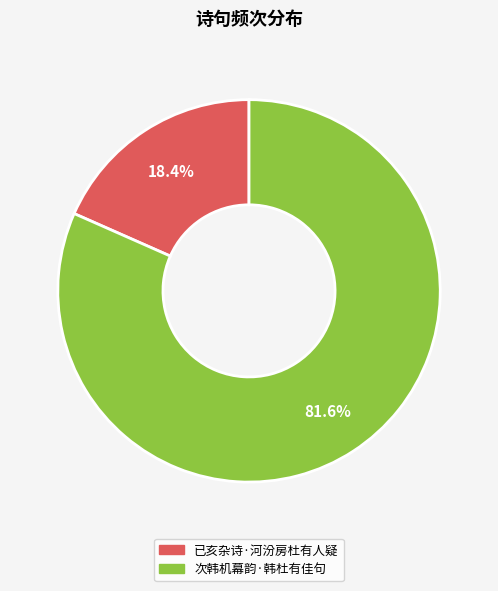

To the nearest percent, what is the combined percentage of 次韩机幕韵·韩杜有佳句 and 已亥杂诗·河汾房杜有人疑?

100%